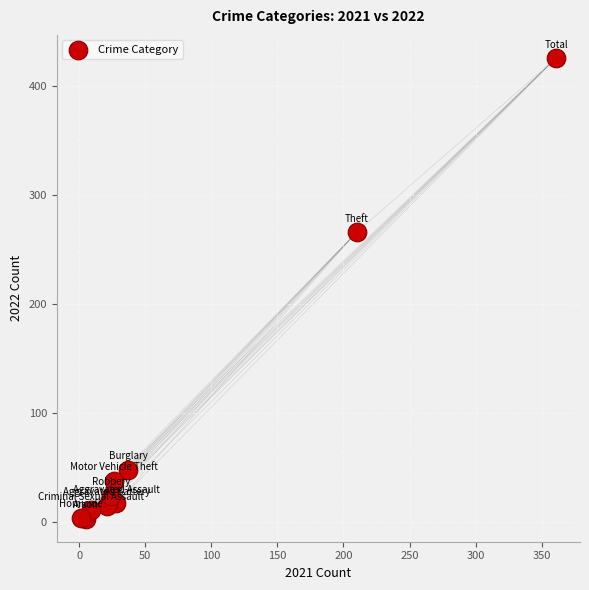

What is the average X value?

72